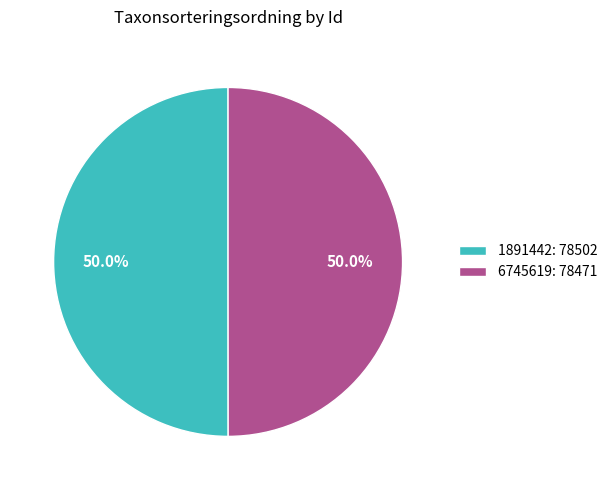

Is it true that 6745619 is 61% of the pie?

False